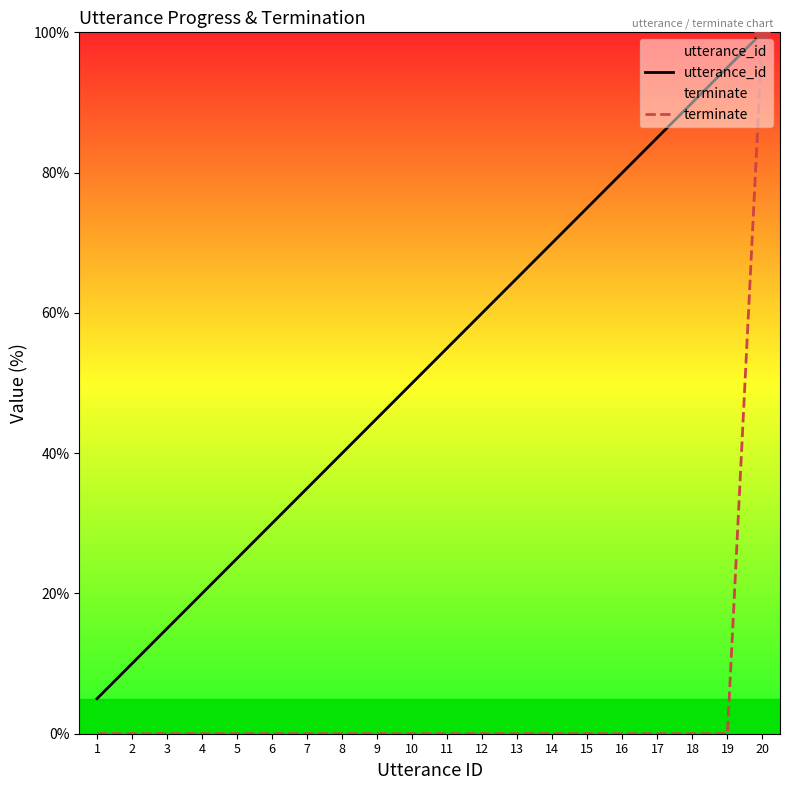

What is the total value across all series at 11?

55.0